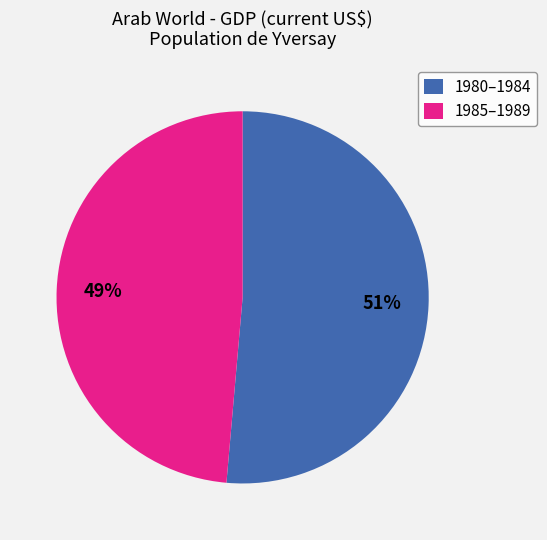

What is the largest slice in the pie chart?

1980–1984